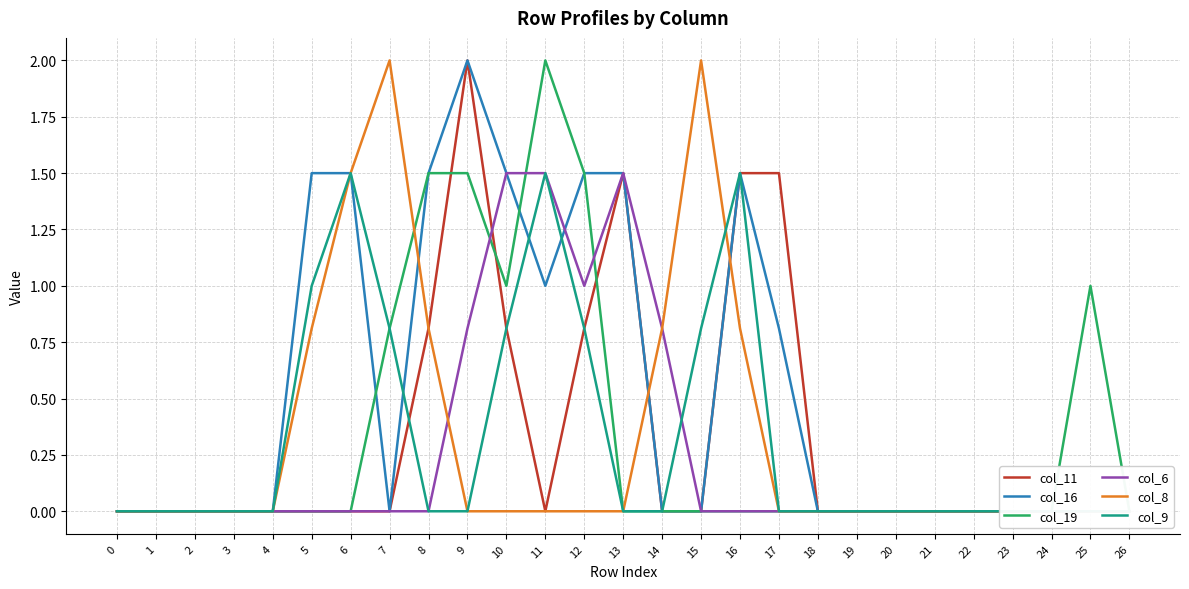

The value of col_16 at 4 is 0.0. True or false?

True